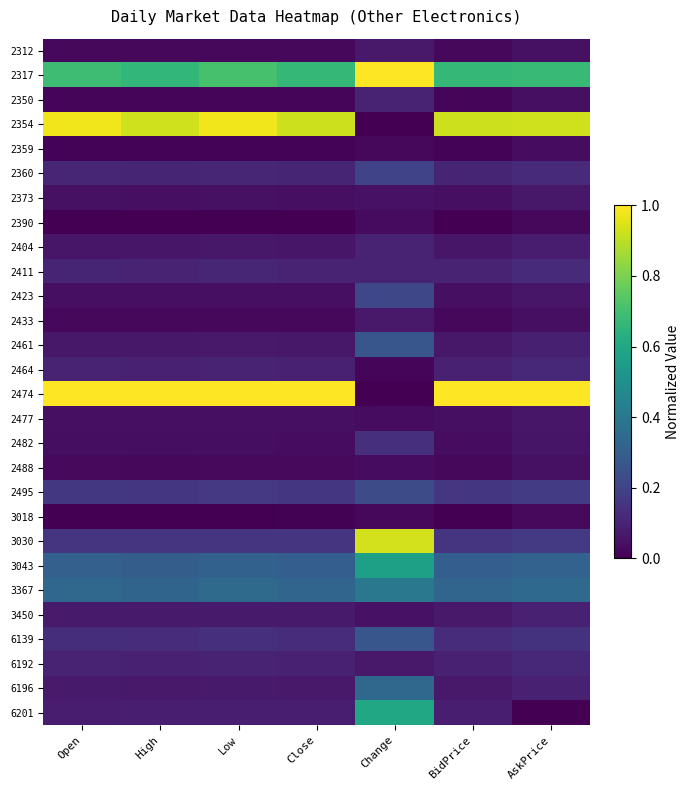

How many data points does each series have?

7